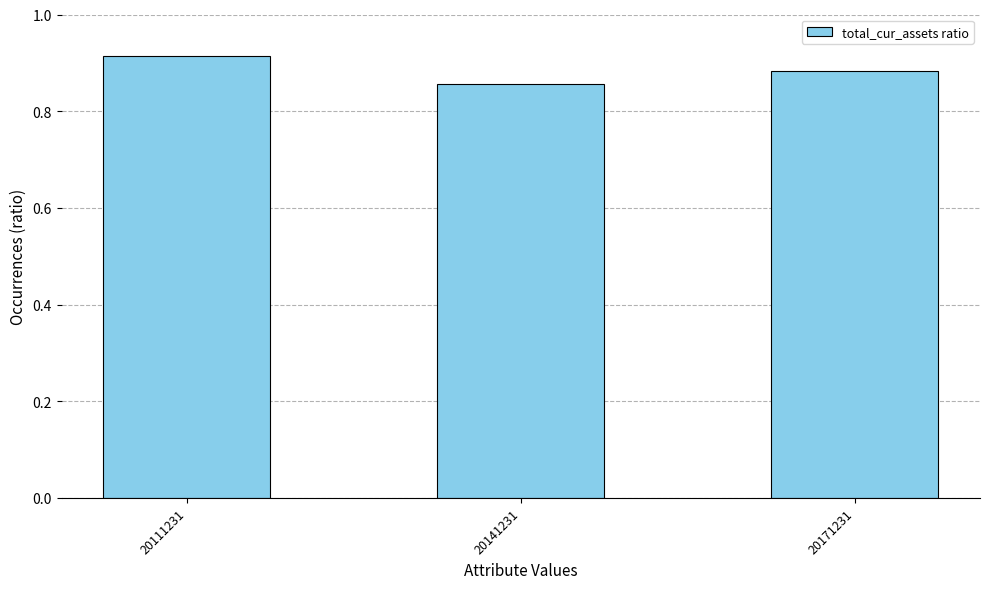

At which category does the chart reach its peak across all series?

20111231